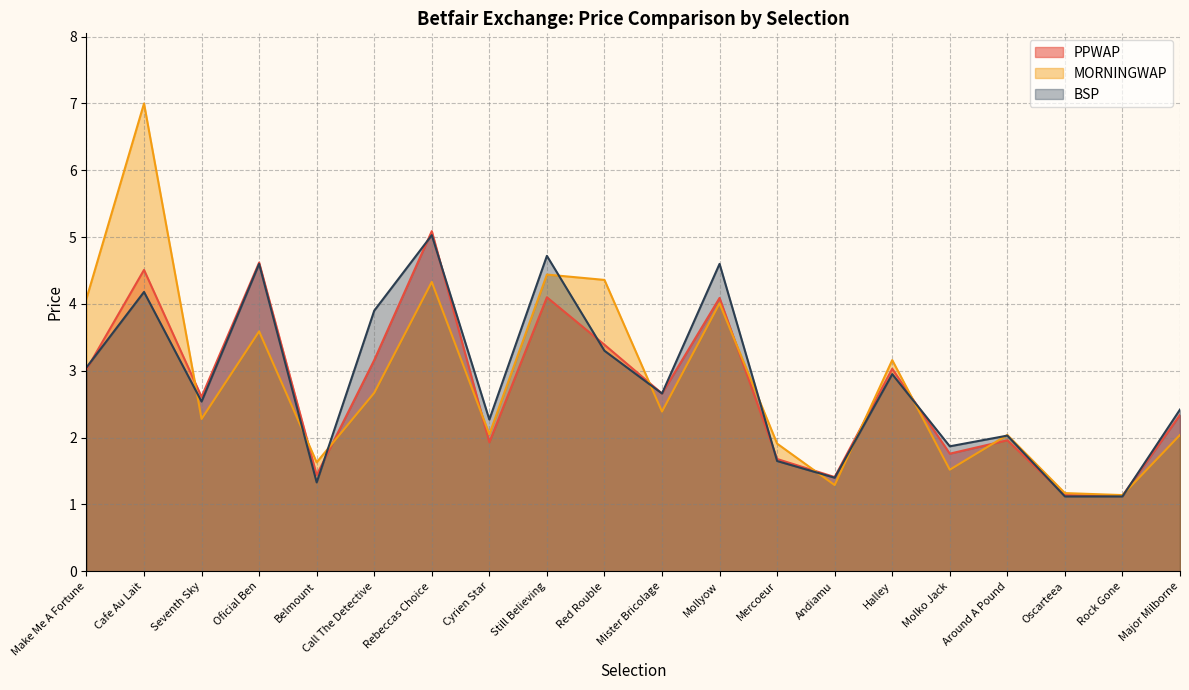

Does the chart have visible grid lines?

Yes